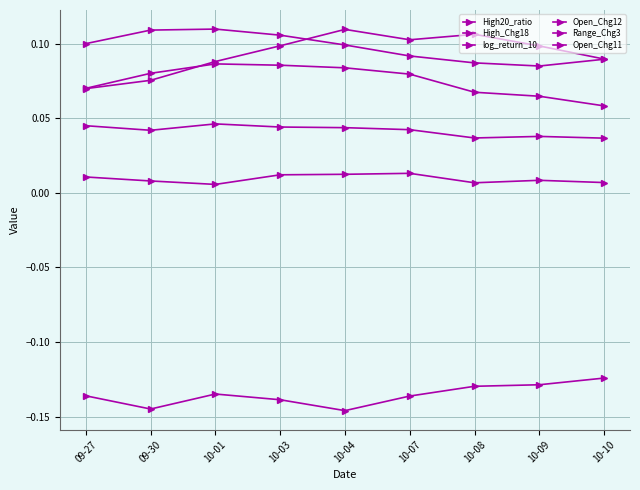

What is the approximate value of log_return_10 at 10-10?

0.1